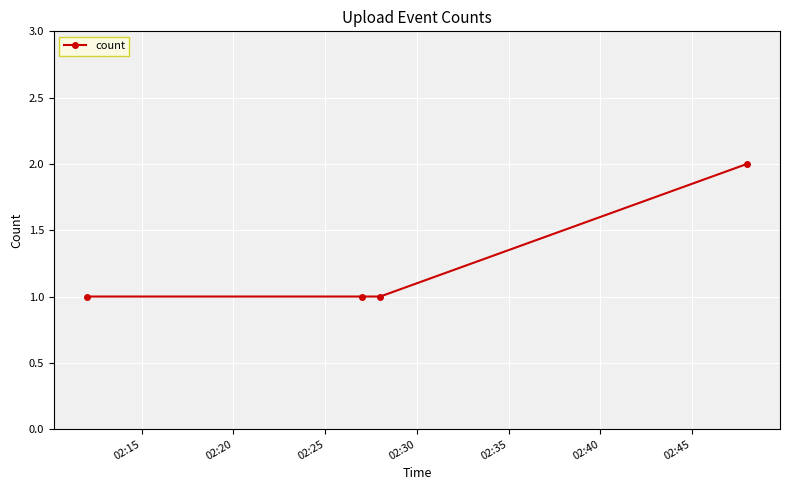

What is the value of the 3rd point from the left?

1